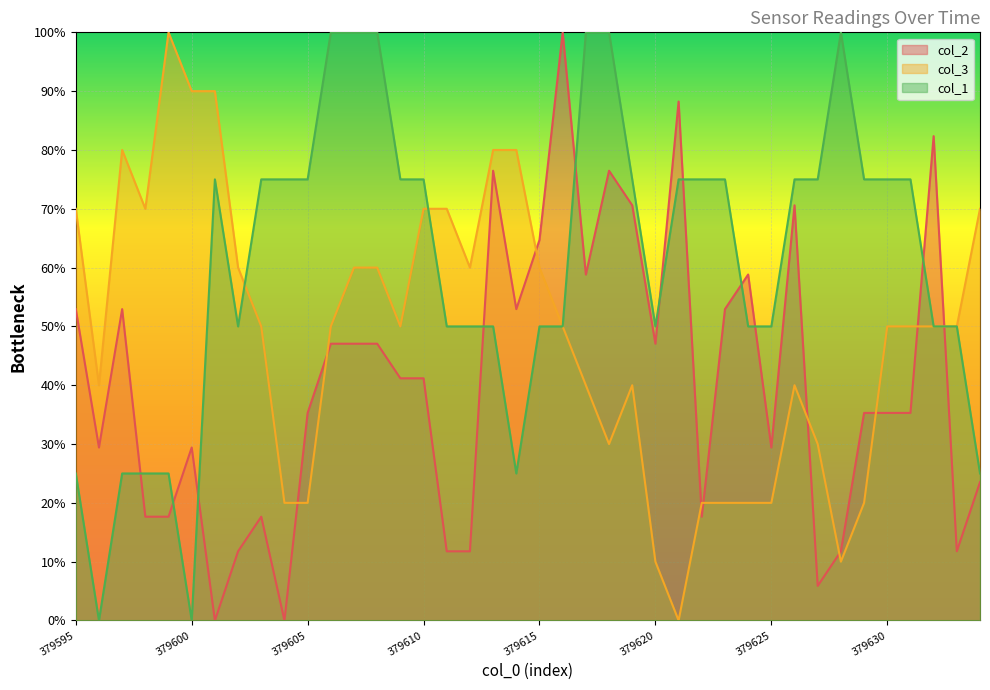

What is the average value of the col_1 series?

60.6